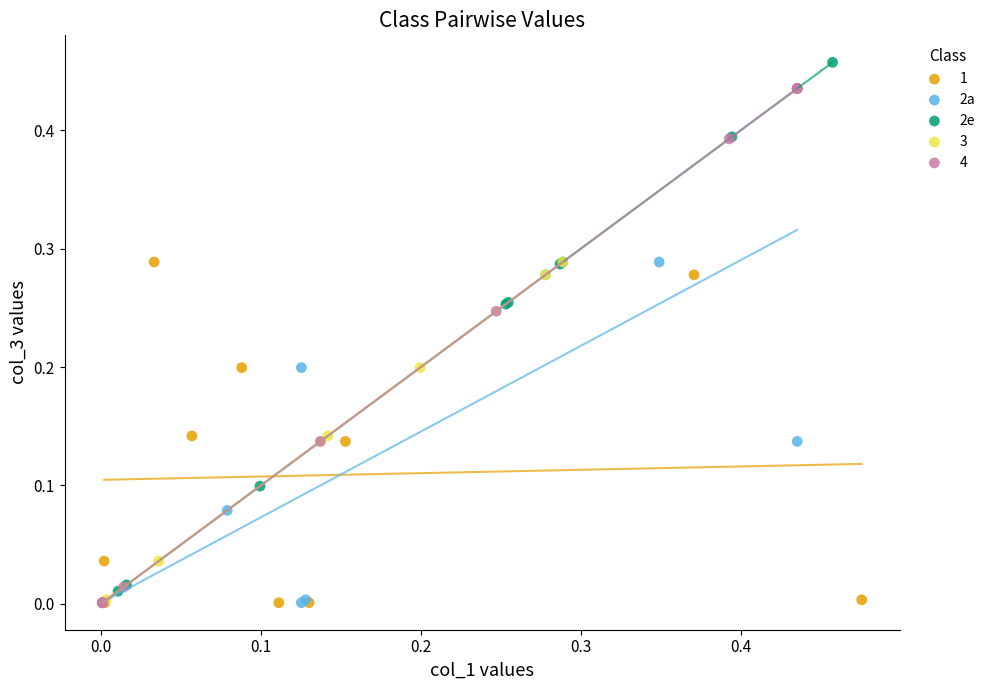

Which series has the largest Y range (max minus min)?

2e